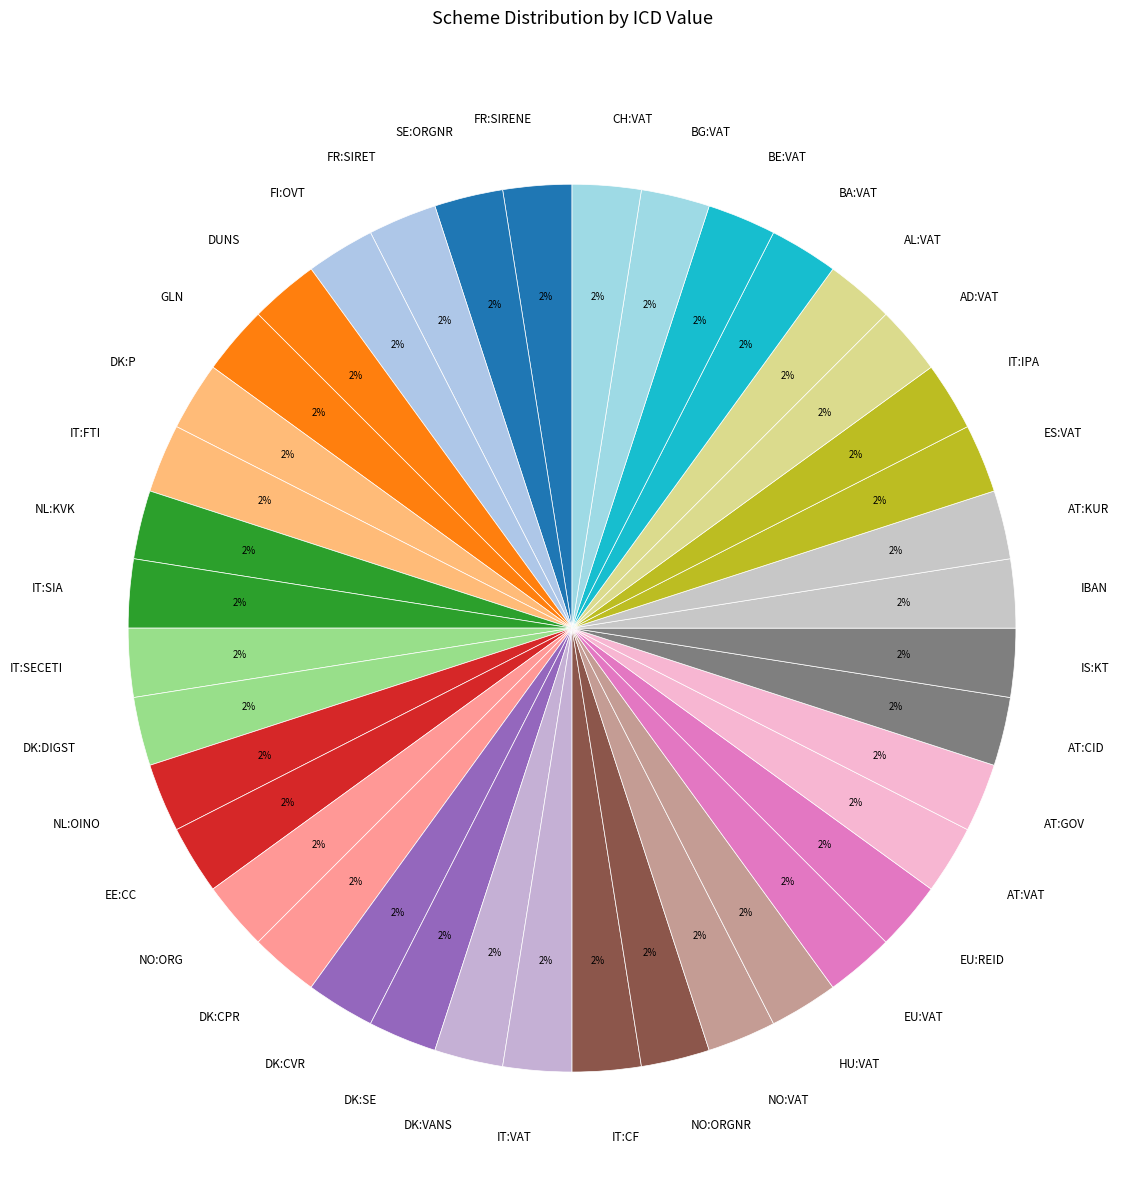

Do ES:VAT and FI:OVT together represent more than half of the pie?

No